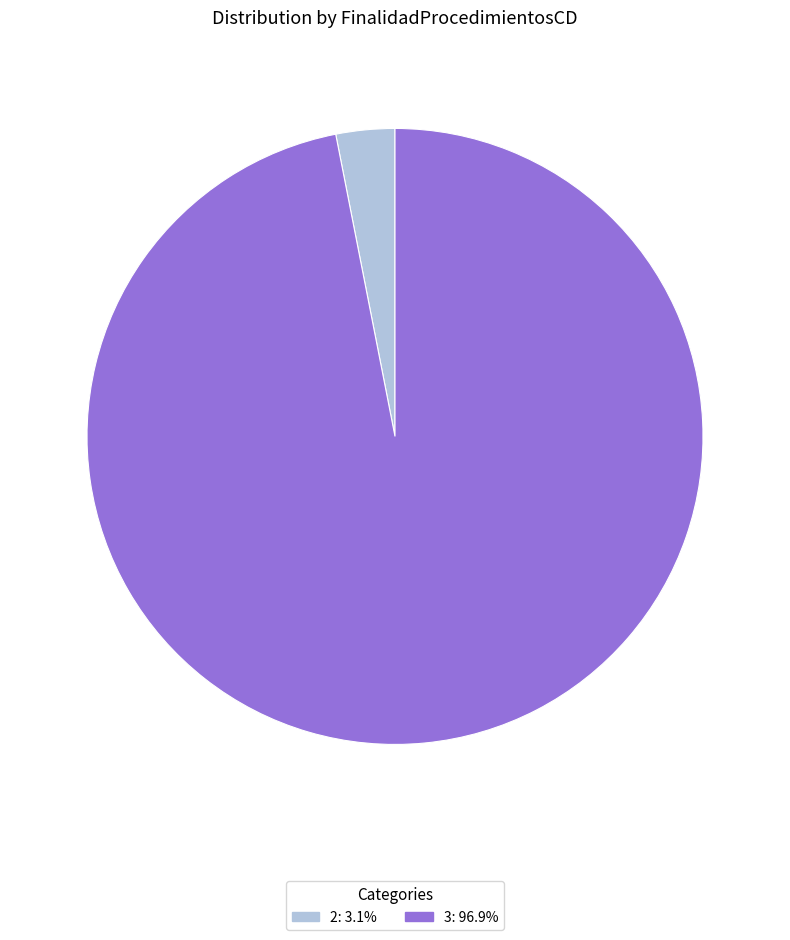

Which has a higher value, 3 or 2?

3